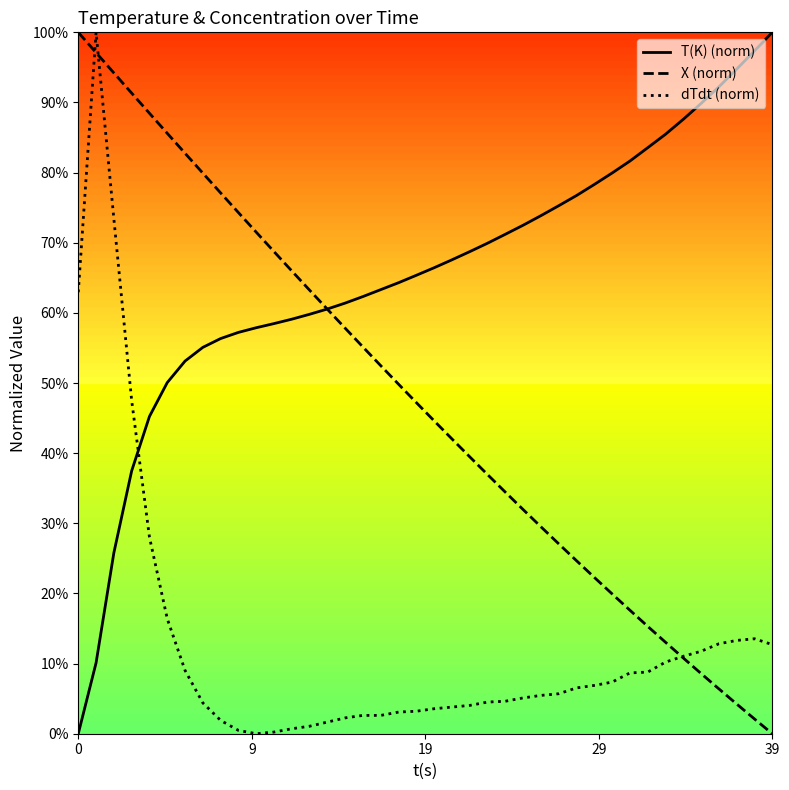

True or false: T(K) (norm) and dTdt (norm) intersect in this chart.

True